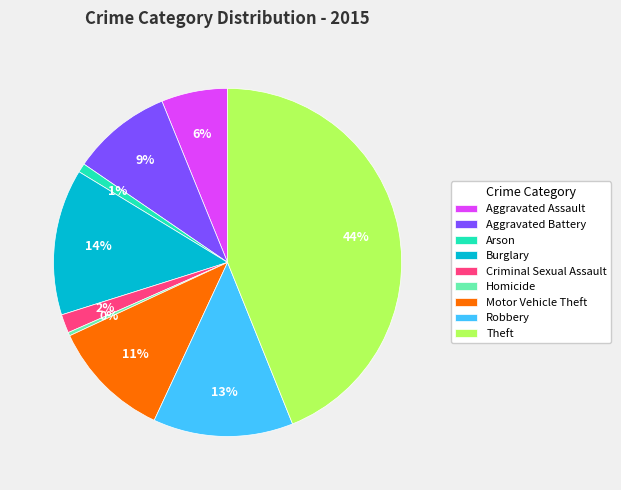

What percentage is the Aggravated Assault slice, to the nearest percent?

6%